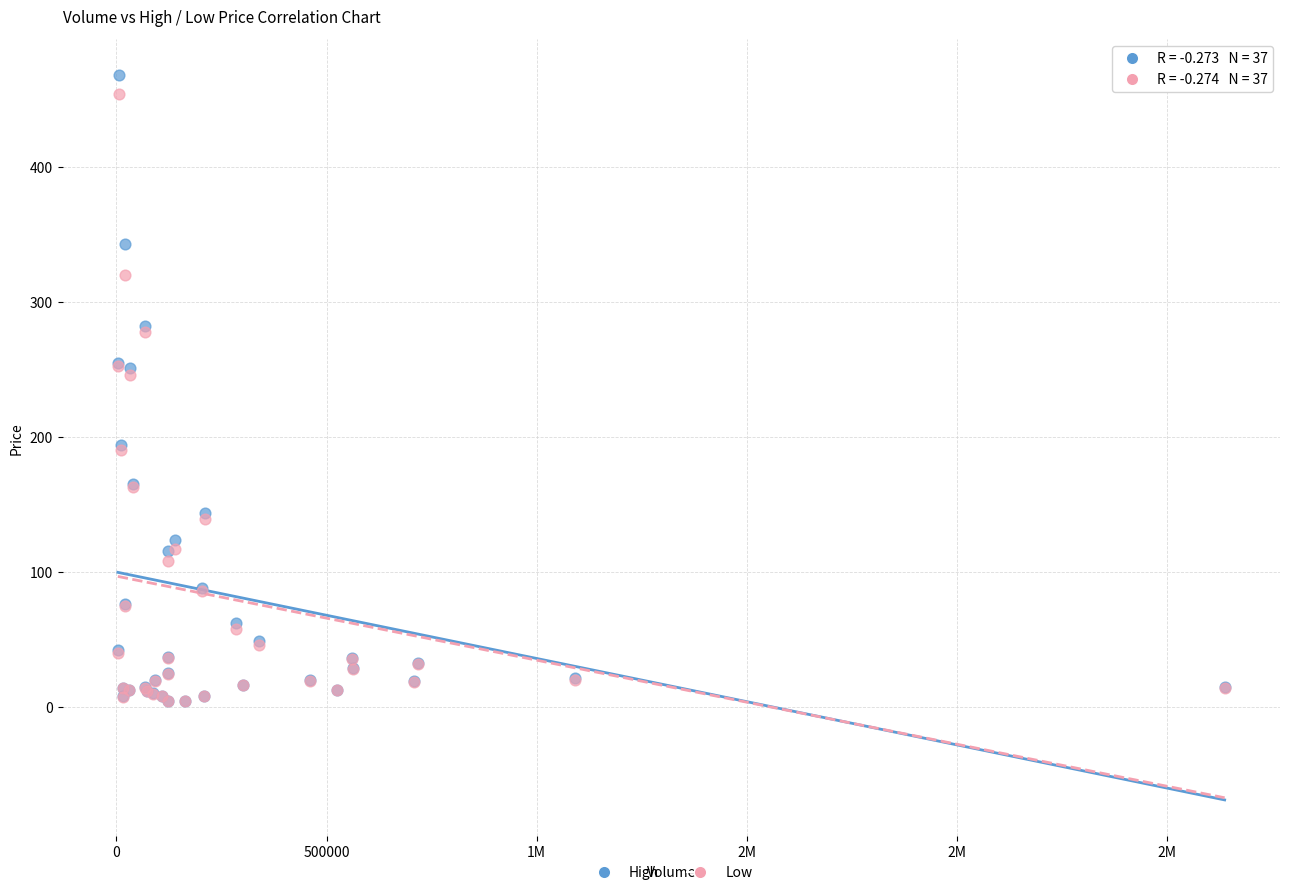

What are all the series names shown in the legend?

High, Low